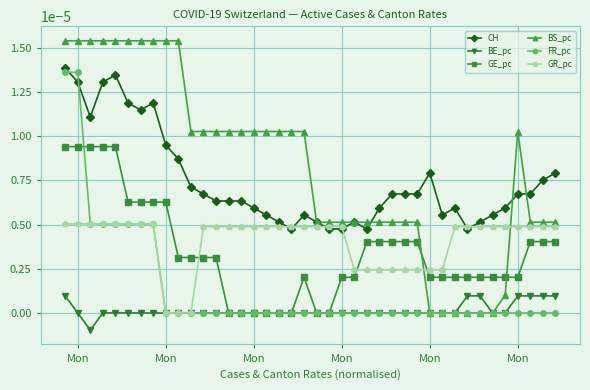

Does the chart display data point markers on the line(s)?

Yes